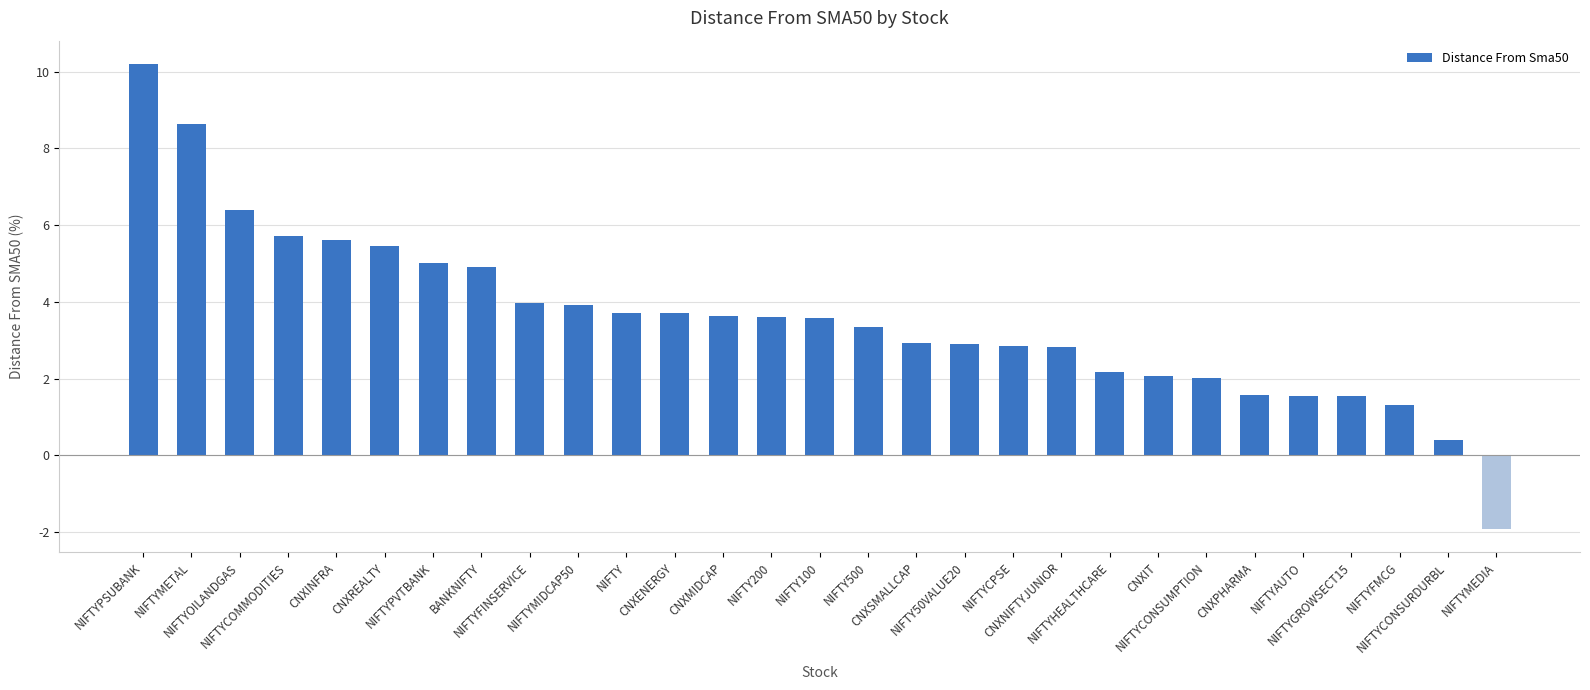

The chart shows a value of 4.6 at CNXNIFTYJUNIOR. True or false?

False